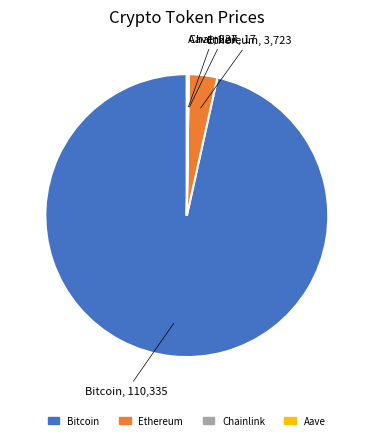

Does Bitcoin represent more than half of the total?

Yes